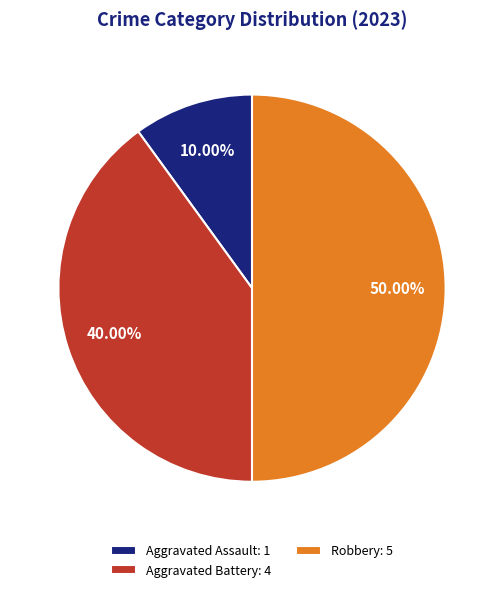

To the nearest percent, what is the difference between the largest and smallest slice percentages?

40%